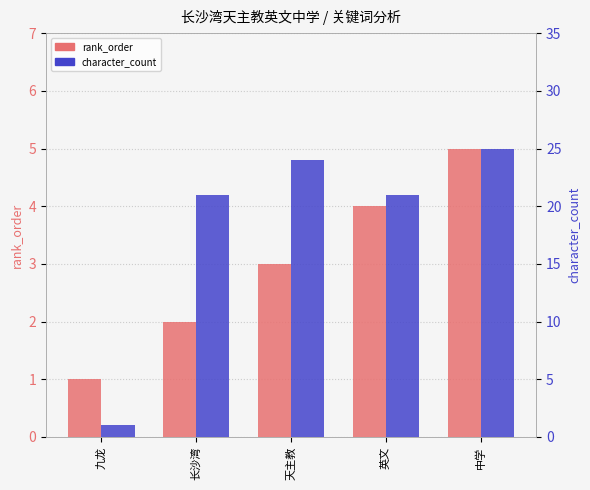

What are all the series names shown in the legend?

rank_order, character_count